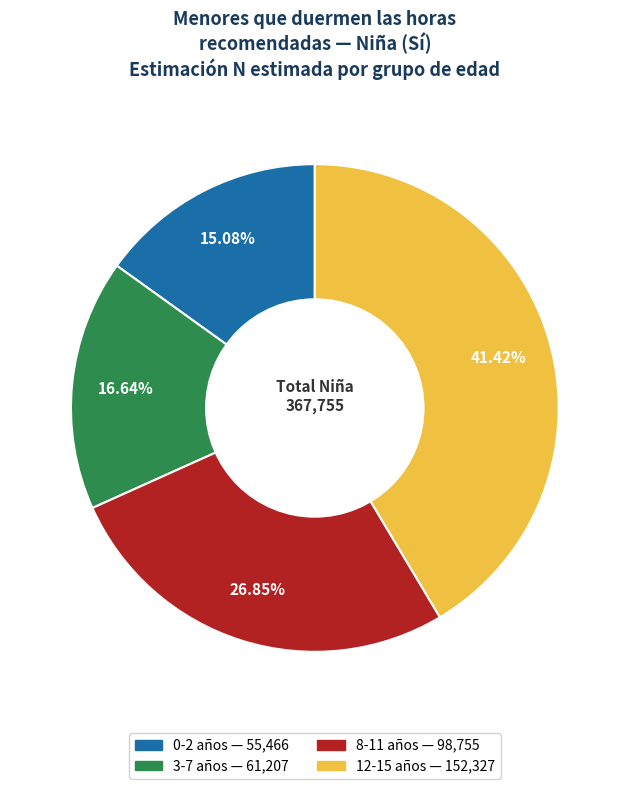

Between 0-2 and 8-11, which is larger?

8-11